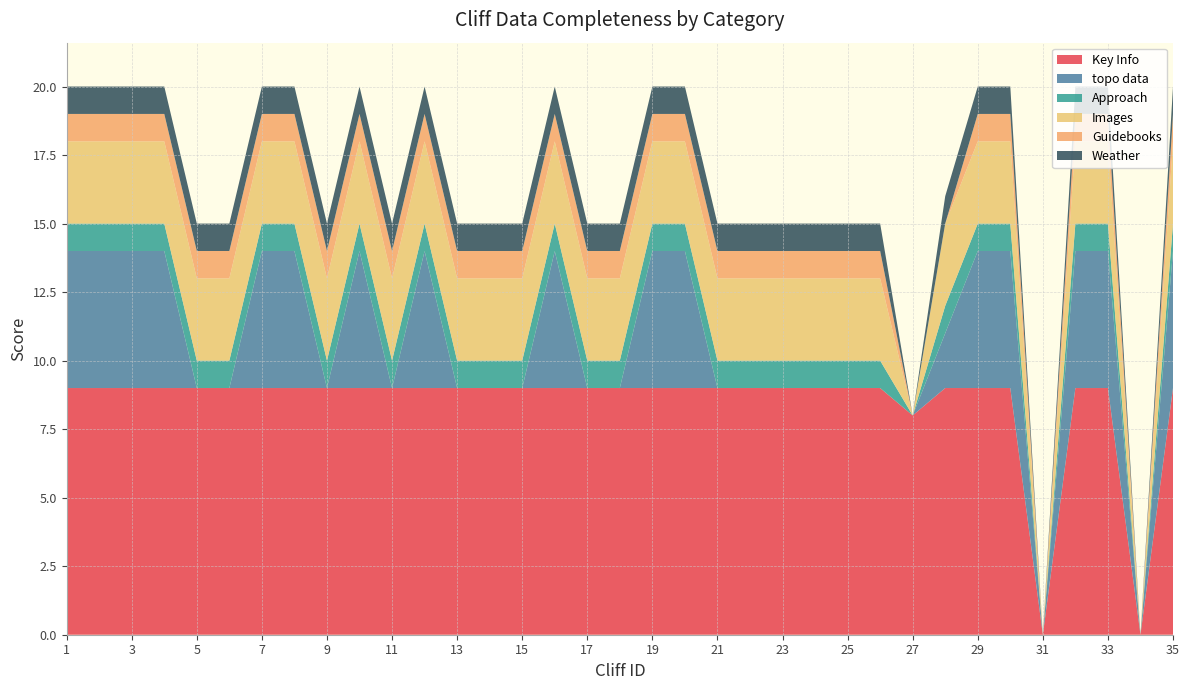

Reading left to right, list all the values displayed in this chart.

Key Info: 1=9	2=9	3=9	4=9	5=9	6=9	7=9	8=9	9=9	10=9	11=9	12=9	13=9	14=9	15=9	16=9	17=9	18=9	19=9	20=9	21=9	22=9	23=9	24=9	25=9	26=9	27=8	28=9	29=9	30=9	31=0	32=9	33=9	34=0	35=9
topo data: 1=5	2=5	3=5	4=5	5=0	6=0	7=5	8=5	9=0	10=5	11=0	12=5	13=0	14=0	15=0	16=5	17=0	18=0	19=5	20=5	21=0	22=0	23=0	24=0	25=0	26=0	27=0	28=2	29=5	30=5	31=0	32=5	33=5	34=0	35=5
Approach: 1=1	2=1	3=1	4=1	5=1	6=1	7=1	8=1	9=1	10=1	11=1	12=1	13=1	14=1	15=1	16=1	17=1	18=1	19=1	20=1	21=1	22=1	23=1	24=1	25=1	26=1	27=0	28=1	29=1	30=1	31=0	32=1	33=1	34=0	35=1
Images: 1=3	2=3	3=3	4=3	5=3	6=3	7=3	8=3	9=3	10=3	11=3	12=3	13=3	14=3	15=3	16=3	17=3	18=3	19=3	20=3	21=3	22=3	23=3	24=3	25=3	26=3	27=0	28=3	29=3	30=3	31=0	32=3	33=3	34=0	35=3
Guidebooks: 1=1	2=1	3=1	4=1	5=1	6=1	7=1	8=1	9=1	10=1	11=1	12=1	13=1	14=1	15=1	16=1	17=1	18=1	19=1	20=1	21=1	22=1	23=1	24=1	25=1	26=1	27=0	28=0	29=1	30=1	31=0	32=1	33=1	34=0	35=1
Weather: 1=1	2=1	3=1	4=1	5=1	6=1	7=1	8=1	9=1	10=1	11=1	12=1	13=1	14=1	15=1	16=1	17=1	18=1	19=1	20=1	21=1	22=1	23=1	24=1	25=1	26=1	27=0	28=1	29=1	30=1	31=0	32=1	33=1	34=0	35=1